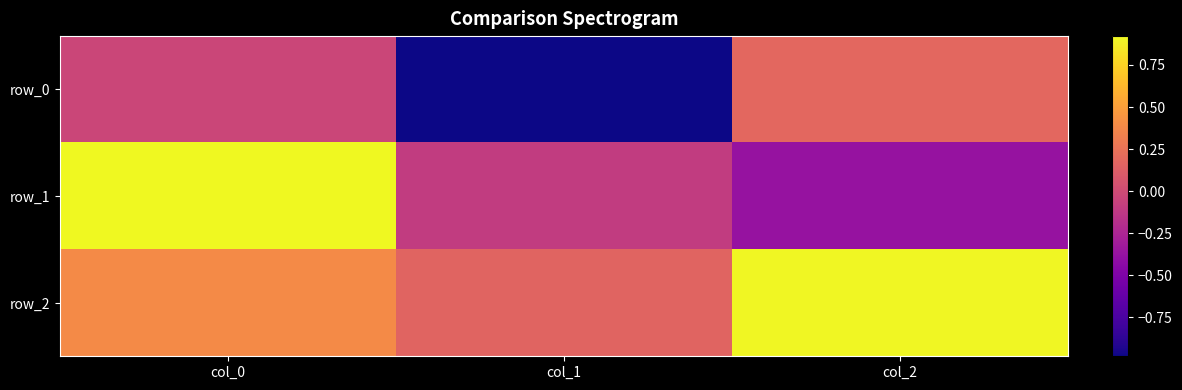

At which label does row_1 reach its peak?

col_0